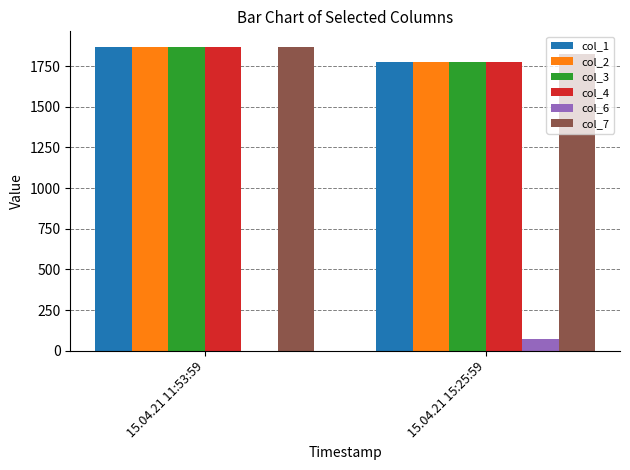

Which series has the largest total across all categories?

col_7